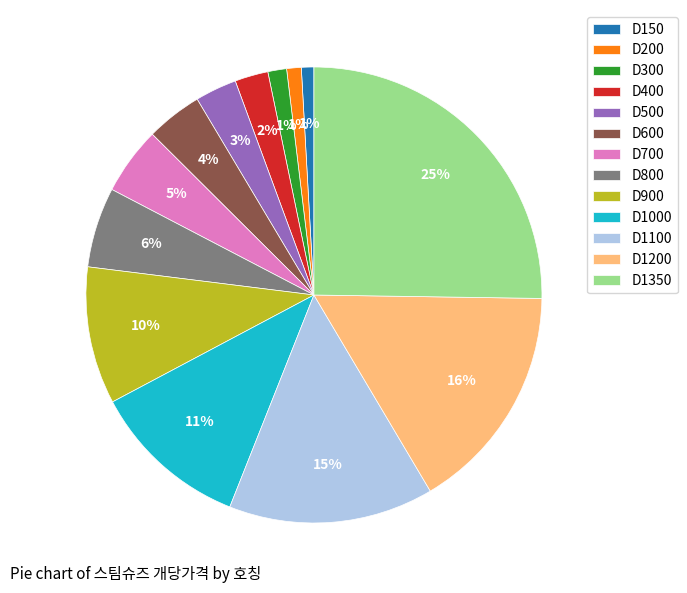

Does D400 account for over 50% of the chart?

No